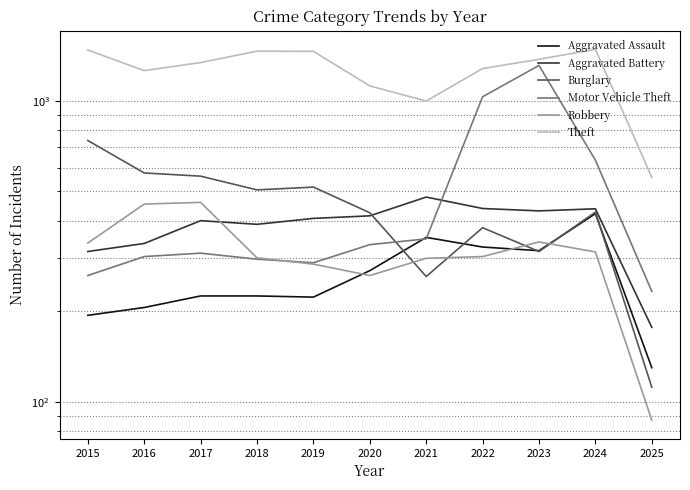

What is the maximum value shown in the chart?

1482